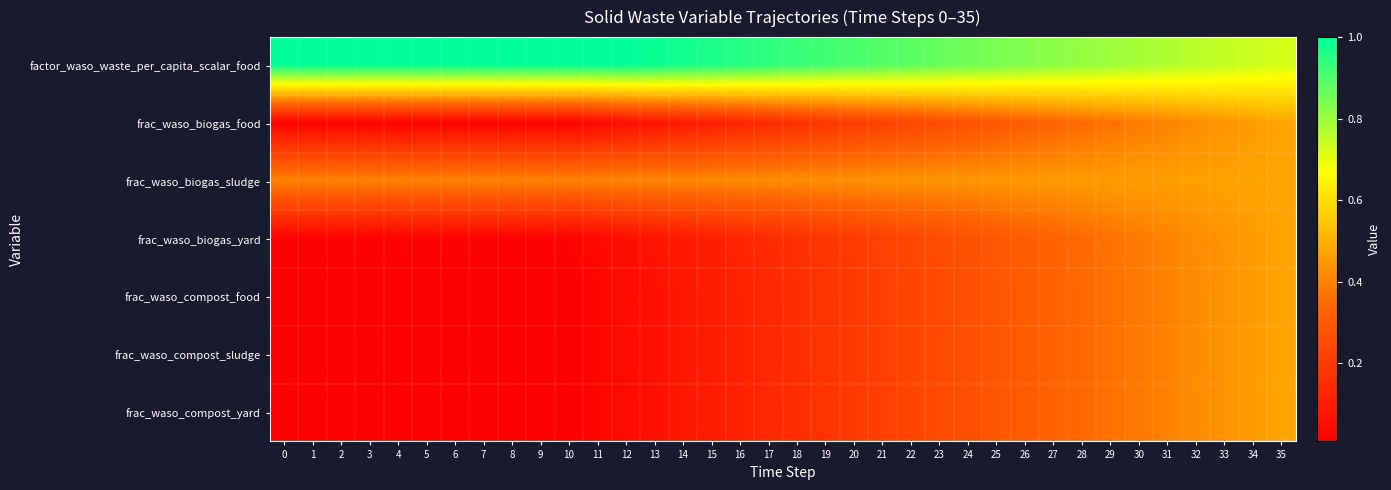

What is the difference between the highest and lowest values at 10?

1.0